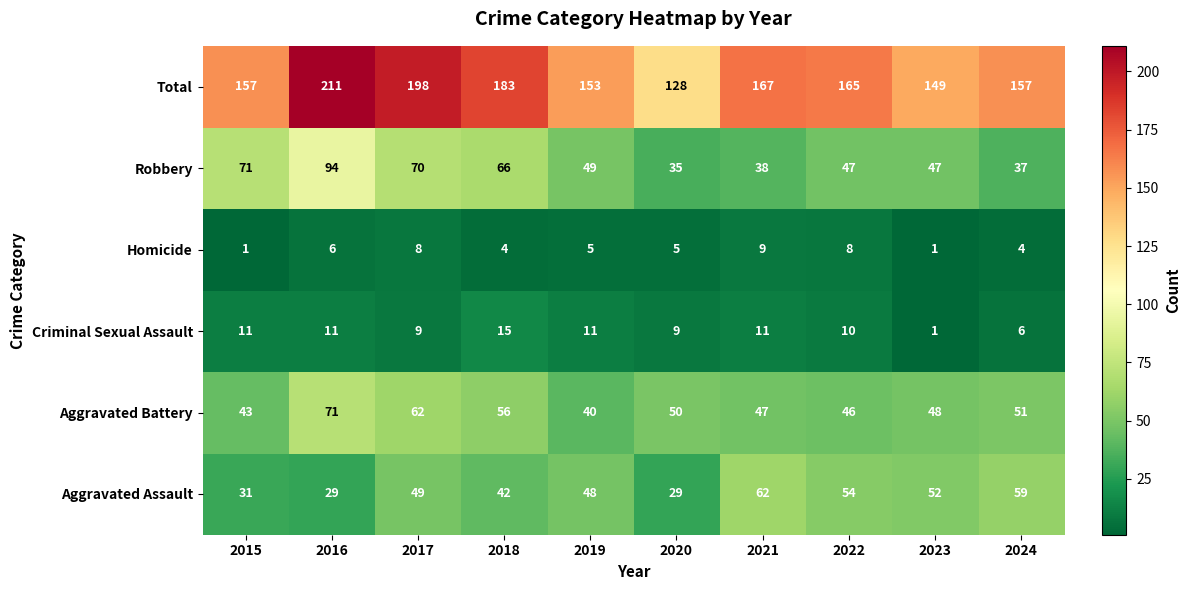

Is the value of Criminal Sexual Assault at 2022 greater than the value of Total at 2019?

No